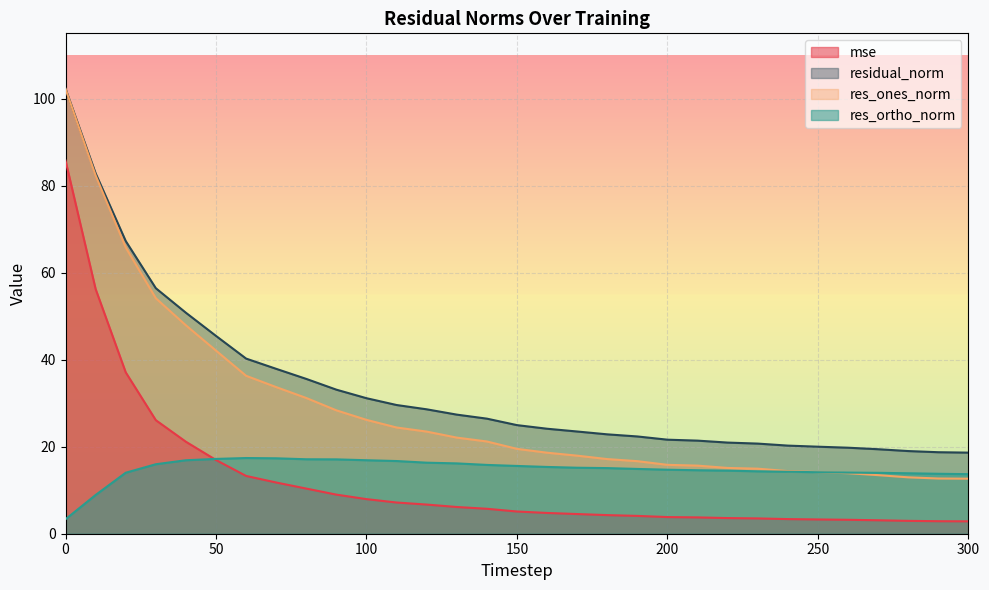

Is it true that res_ortho_norm equals 16.0 at 30?

True